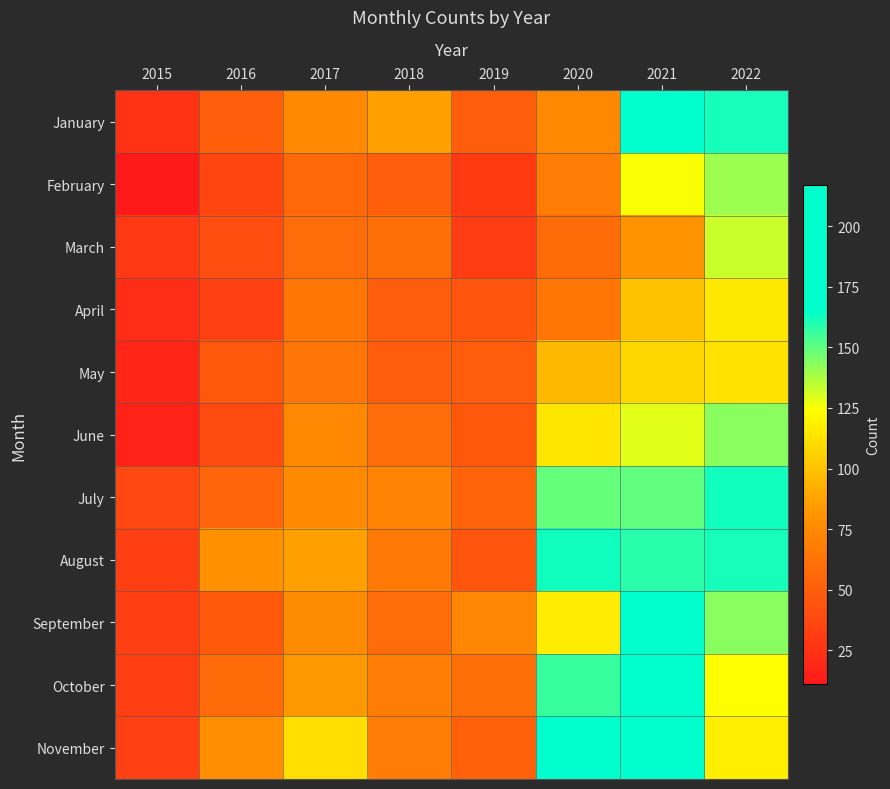

What is the maximum value shown in the chart?

217